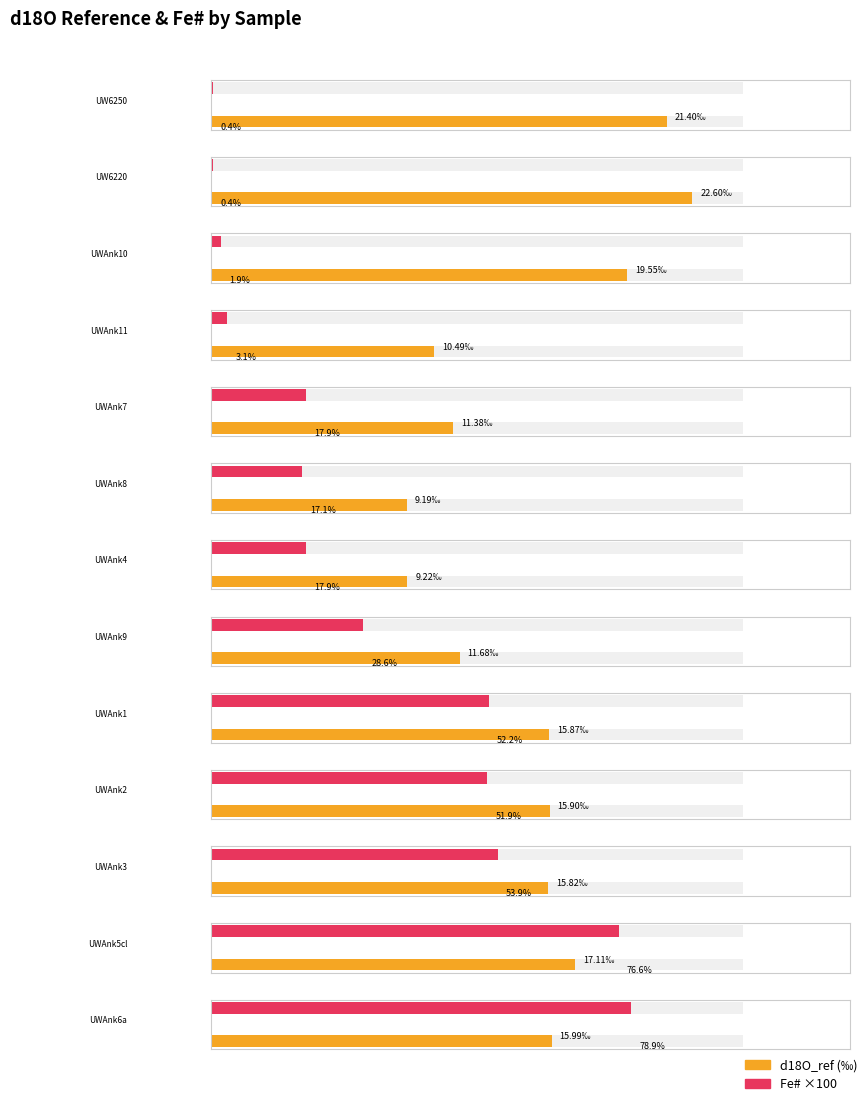

How many data points does each series have?

13